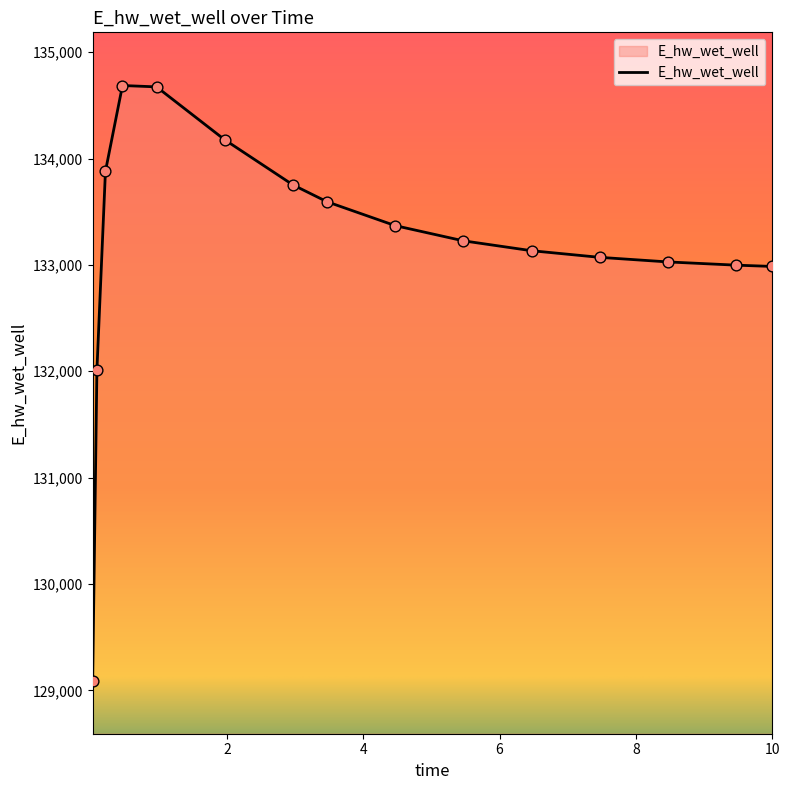

What is the minimum value shown in the chart?

129092.1